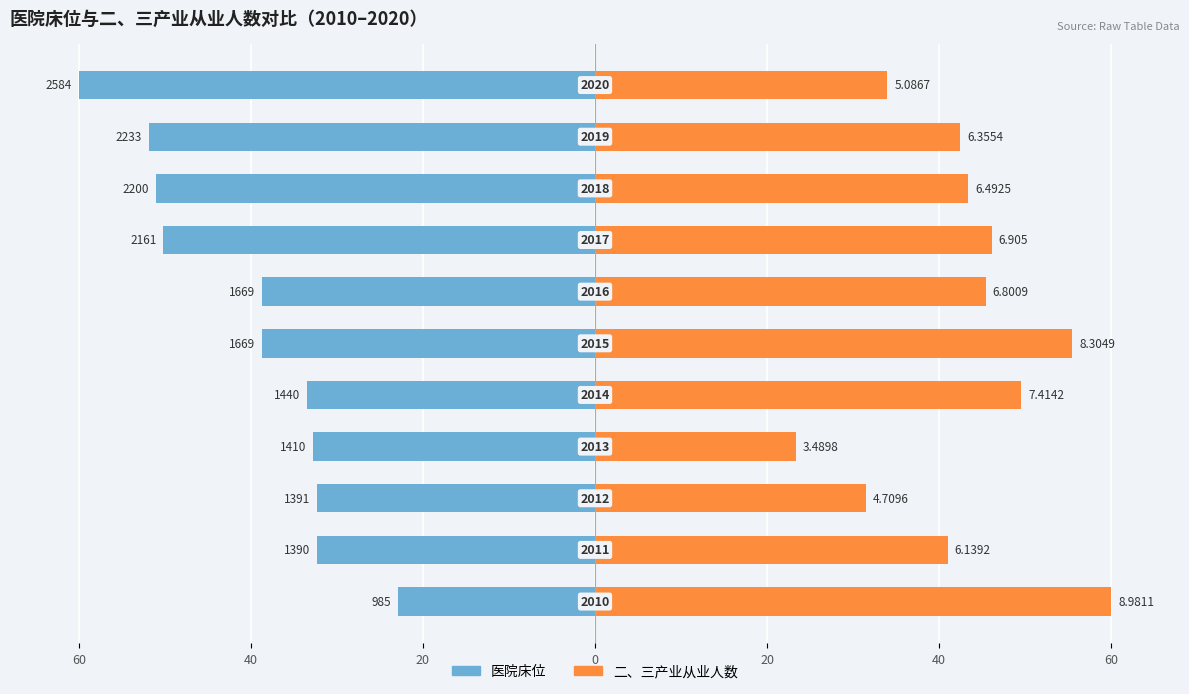

The 二、三产业从业人数 series shows 60.5 at 10. True or false?

False